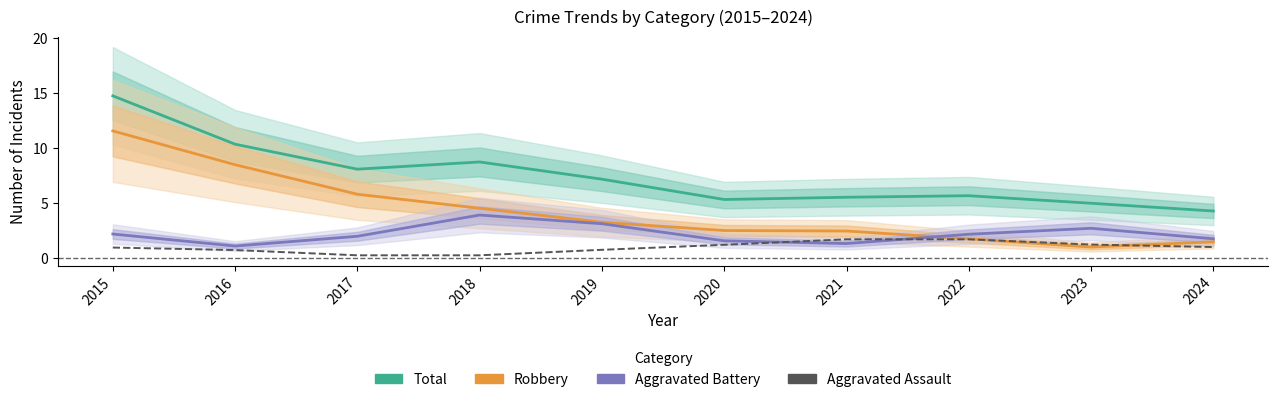

What is the value of the Aggravated Battery point at the 4th from the left?

3.9